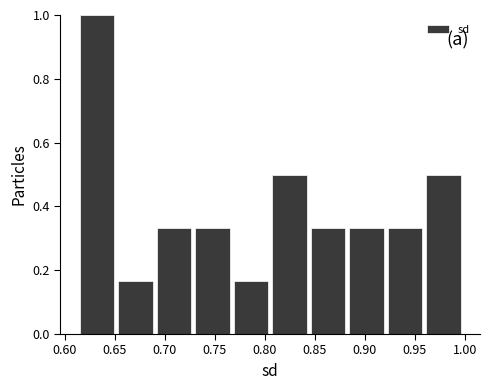

Reading left to right, list every bar in this chart as the range it spans on the x-axis followed by its height. Neither the bar edges nor the heights are printed on the chart, so give them approximately, as read against the axes.

0.615 to 0.655: 1.00
0.655 to 0.690: 0.16
0.690 to 0.730: 0.34
0.730 to 0.770: 0.34
0.770 to 0.810: 0.16
0.810 to 0.845: 0.50
0.845 to 0.885: 0.34
0.885 to 0.925: 0.34
0.925 to 0.960: 0.34
0.960 to 1.000: 0.50